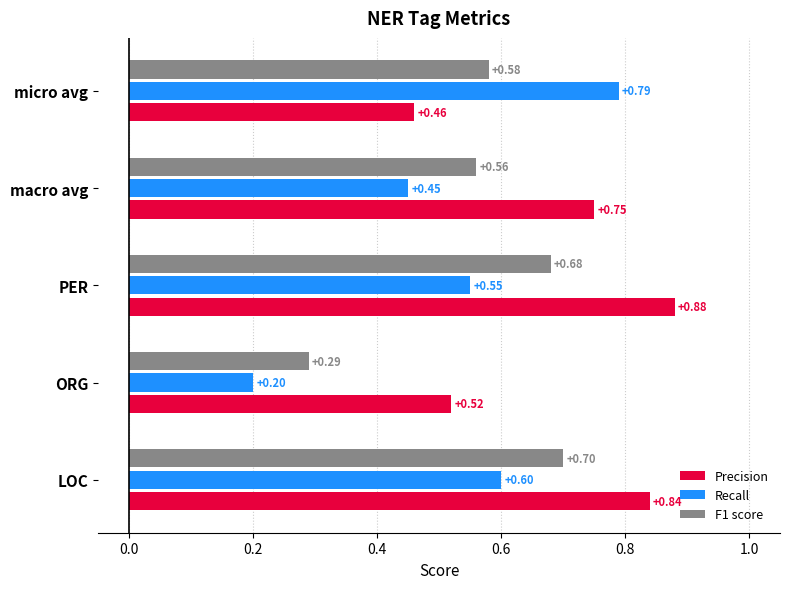

At which label is Precision closest to 0?

micro avg